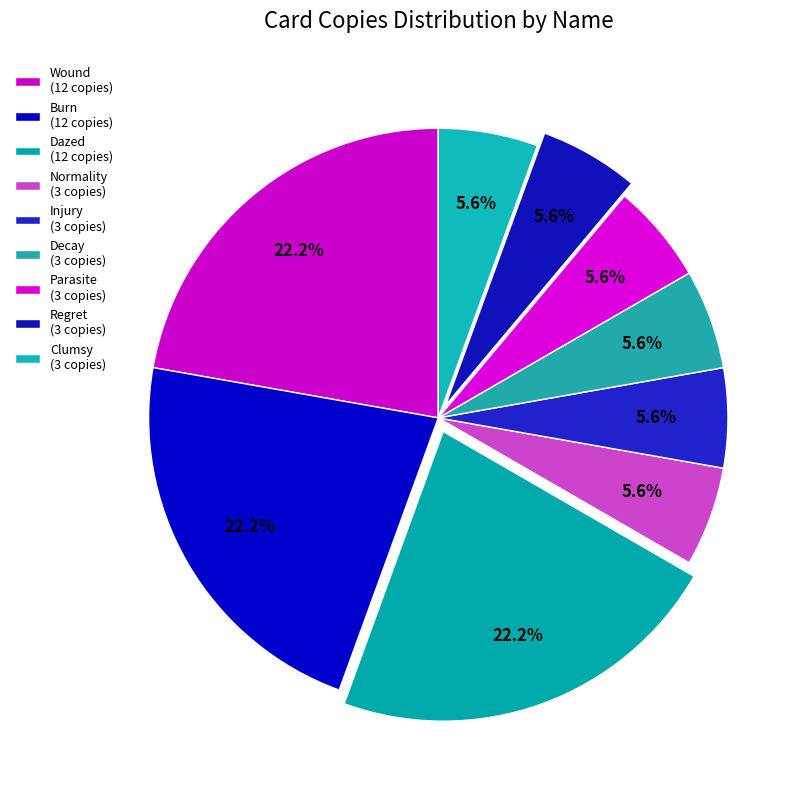

Rank the categories by value from lowest to highest.

Normality, Injury, Decay, Parasite, Regret, Clumsy, Wound, Burn, Dazed